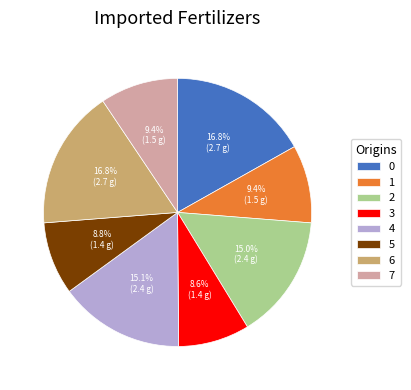

What percentage is NOT represented by 6?

83.2%